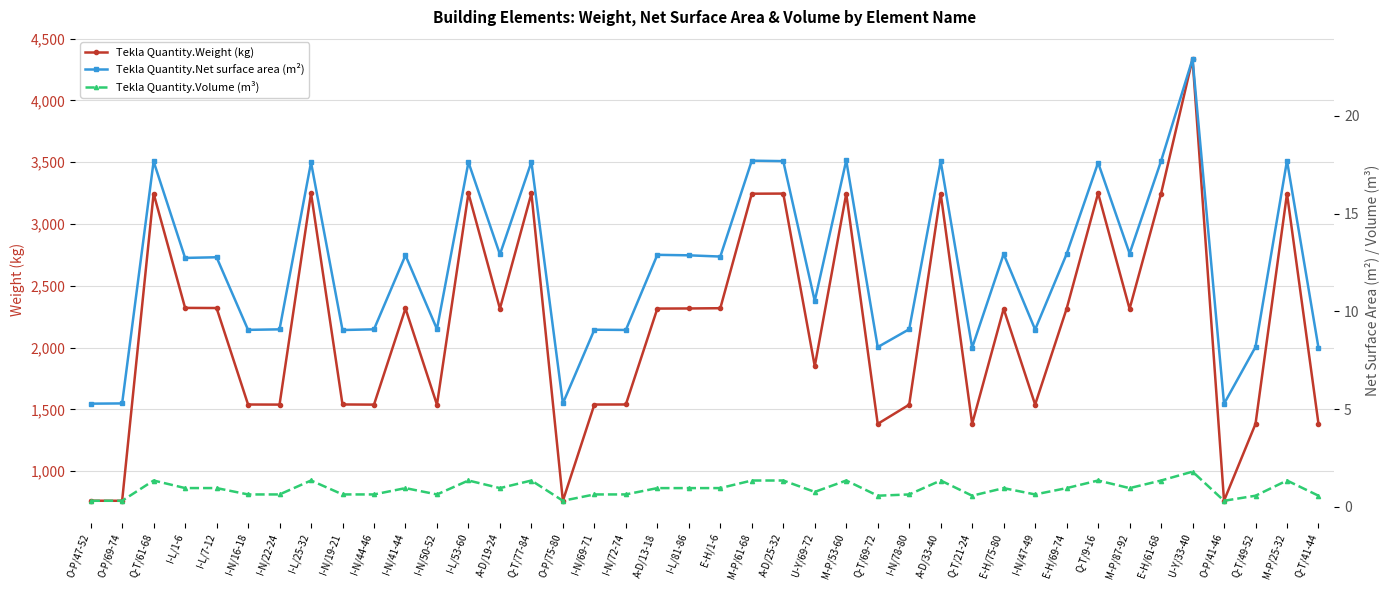

What position from the right is I-L/81-86?

21